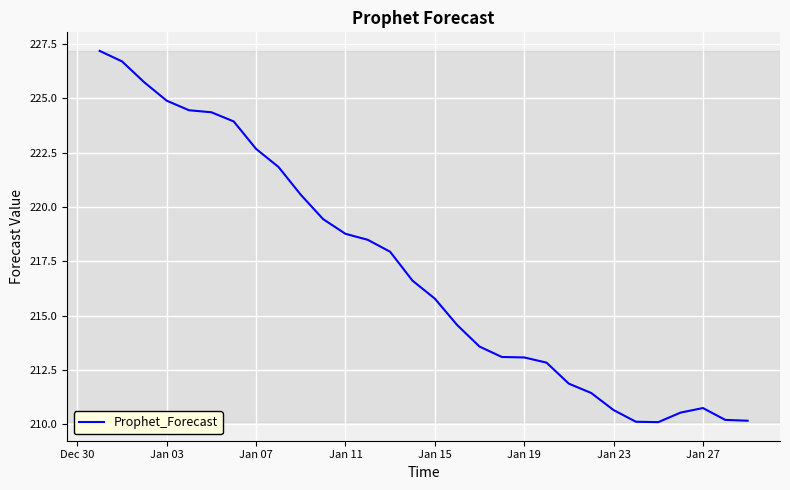

What is the difference between the maximum and minimum values?

17.1